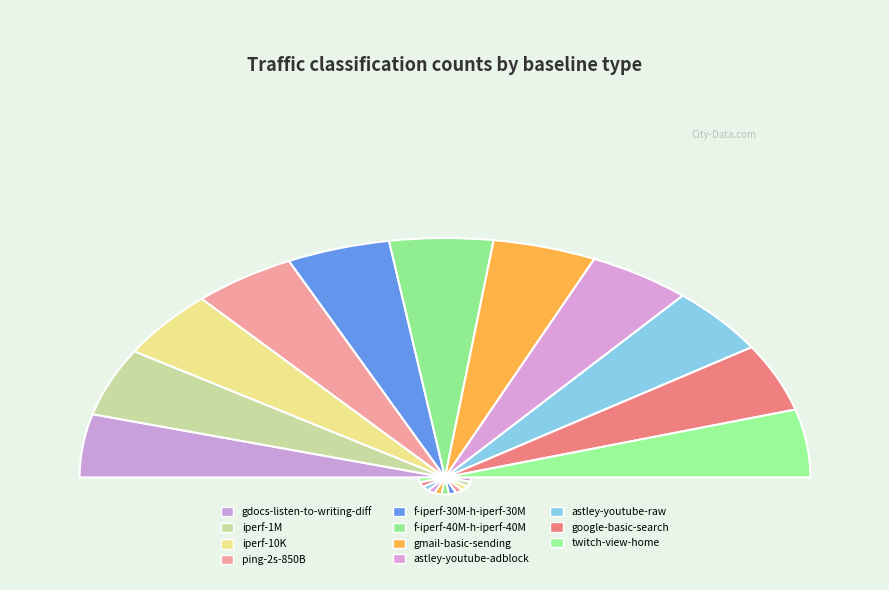

Approximately how many times larger is the value at gmail-basic-sending compared to f-iperf-40M-h-iperf-40M?

1.0